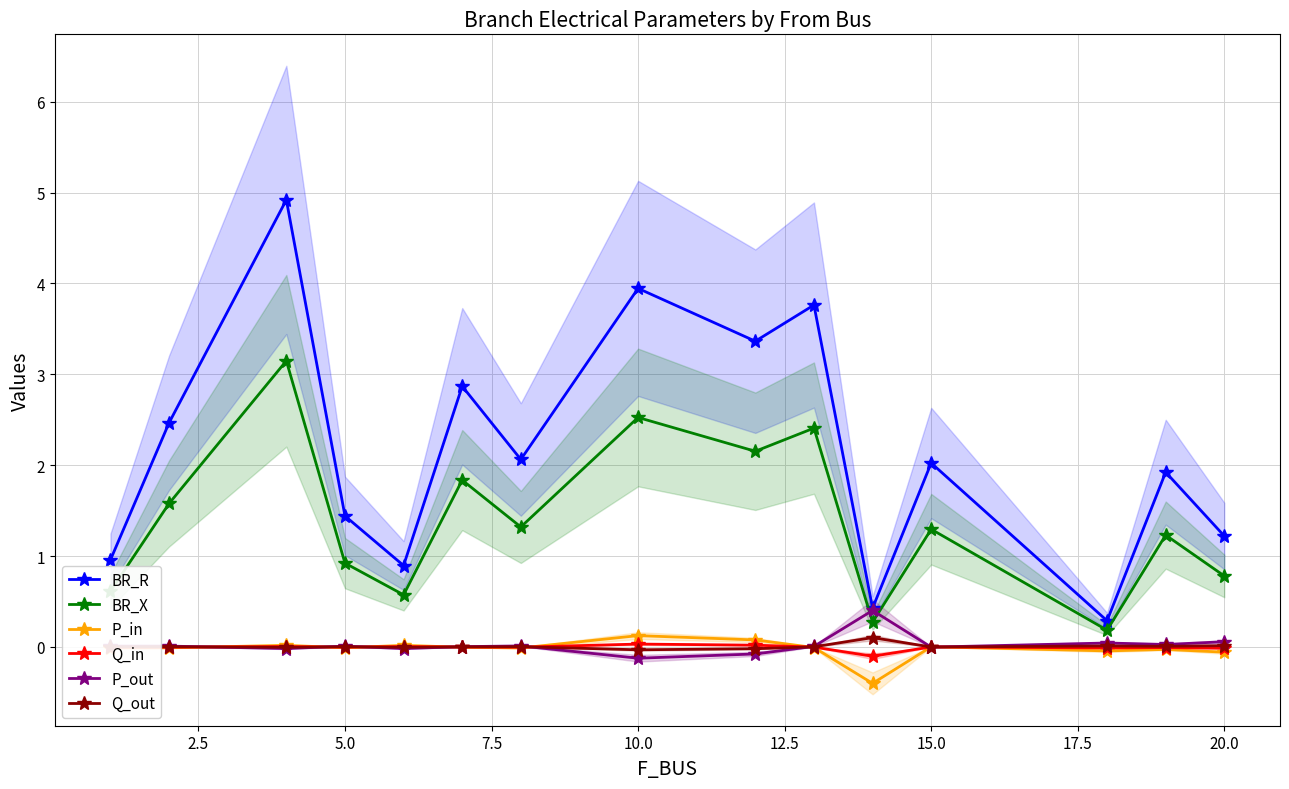

How many values in the BR_X series exceed 1?

9